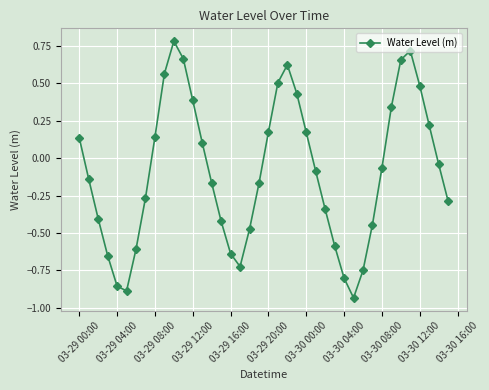

What is the maximum value shown in the chart?

0.8